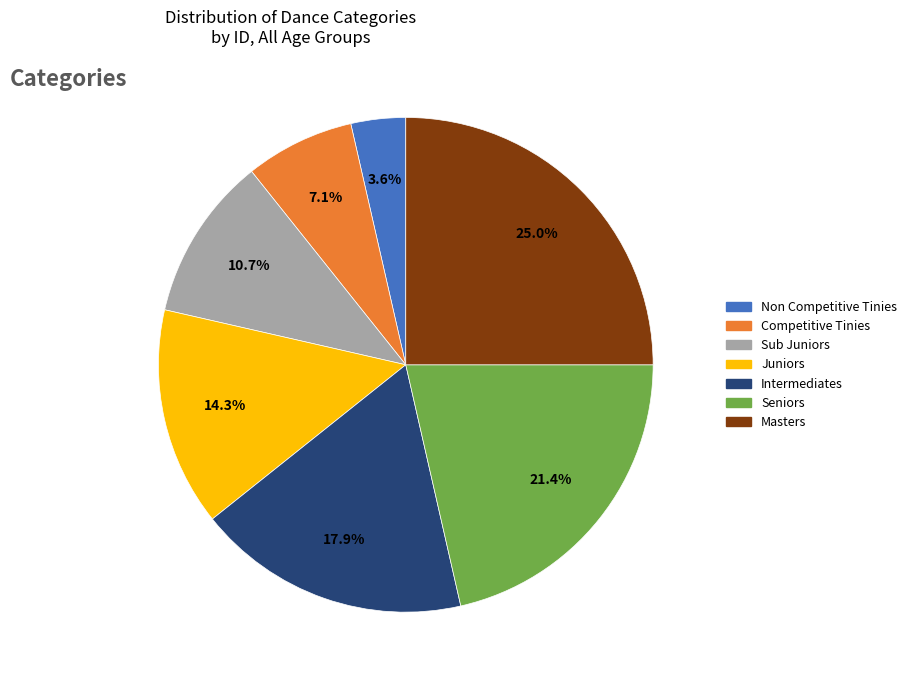

How many slices are in this pie chart?

7